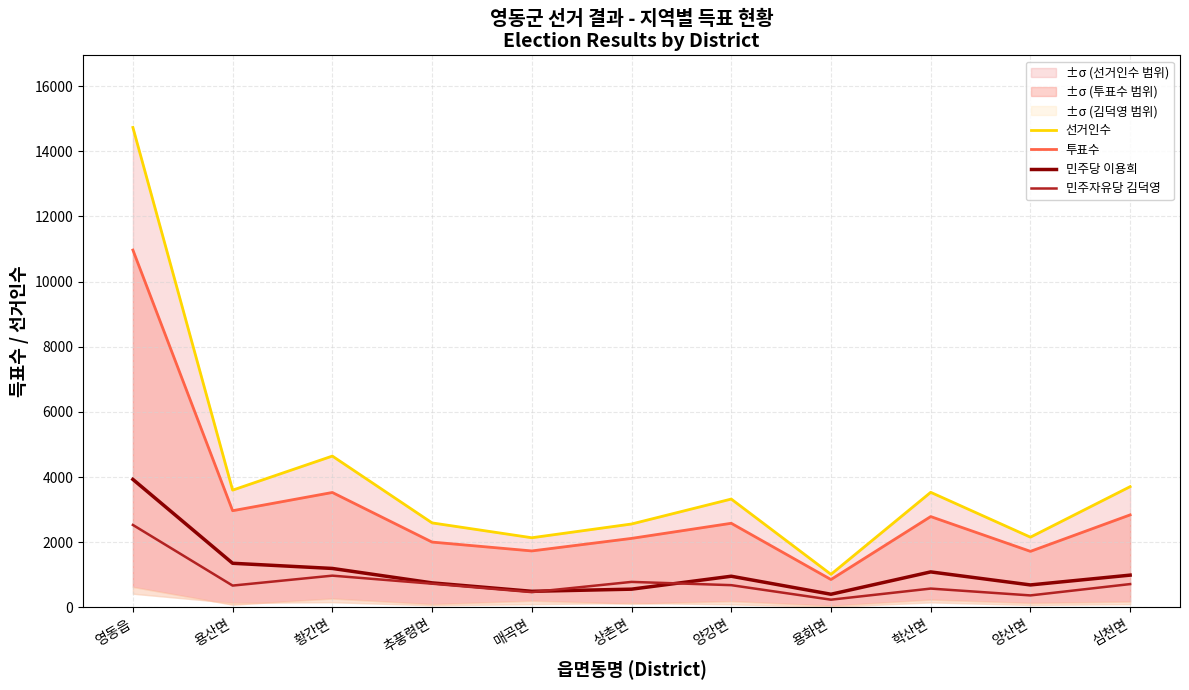

How many intersections are there between 민주자유당 김덕영 and 민주당 이용희?

2